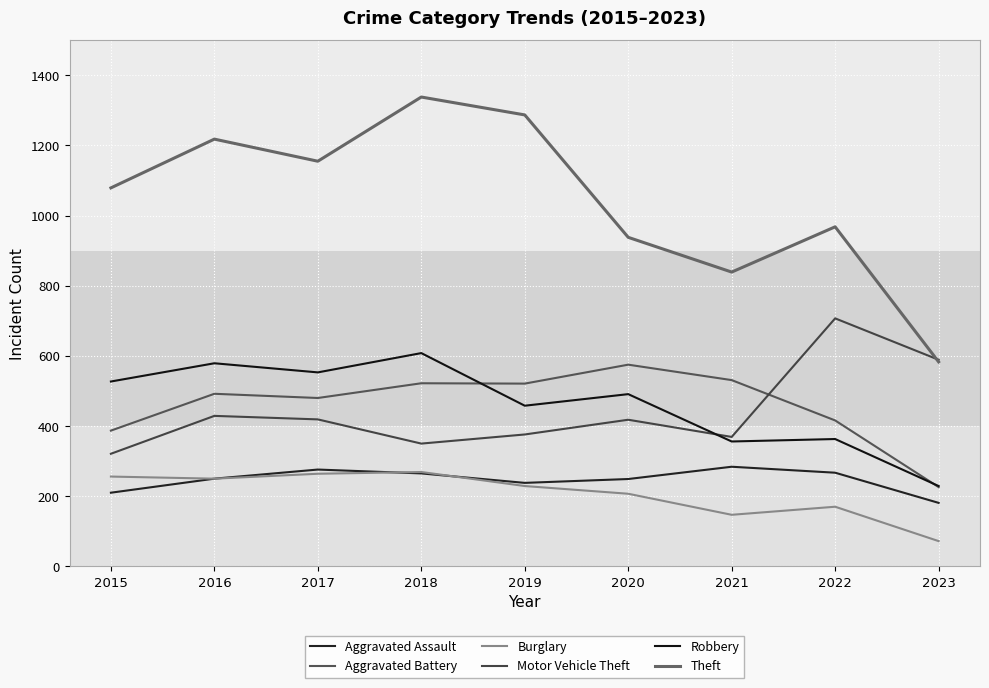

True or false: Theft and Aggravated Battery intersect in this chart.

False